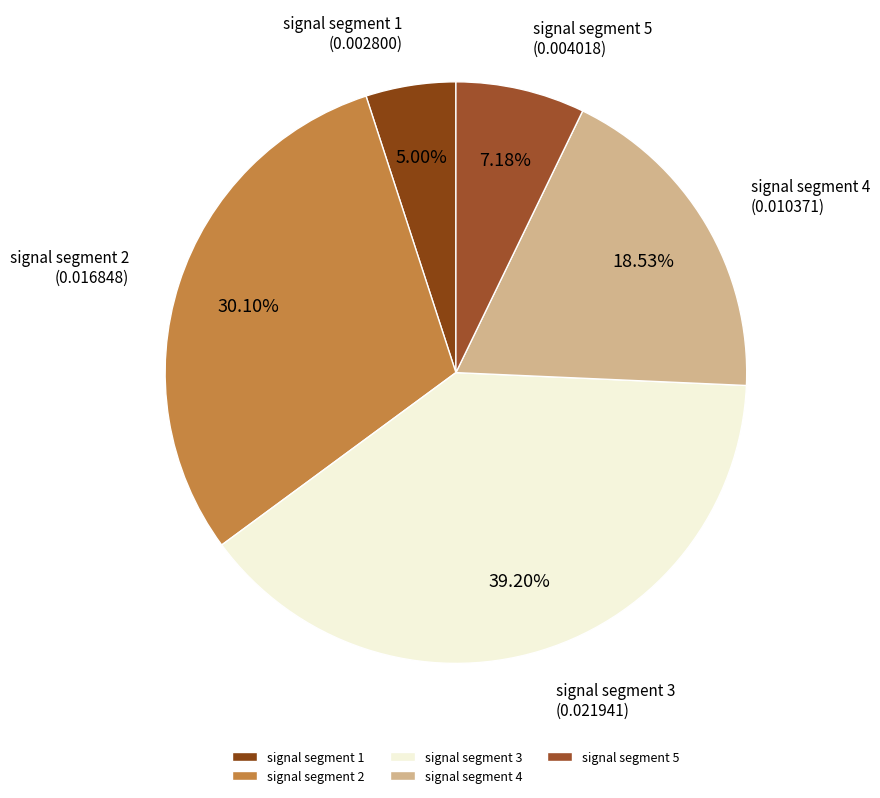

Which has a higher value, signal segment 1 or signal segment 4?

signal segment 4